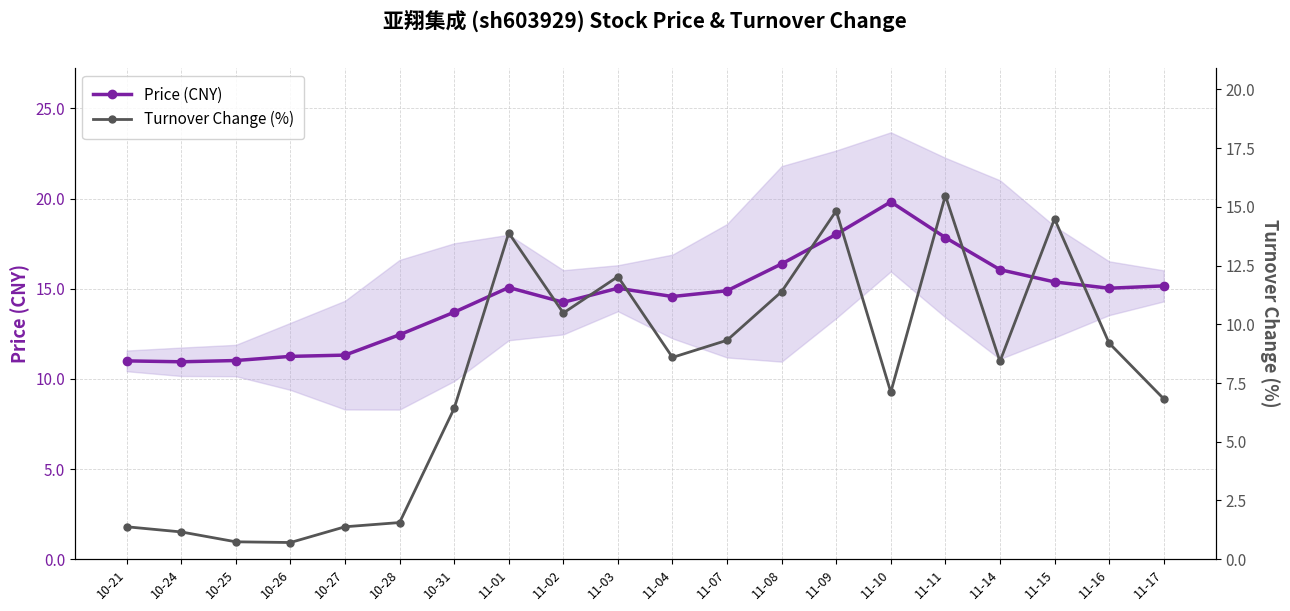

How many data points in Price (CNY) are less than 15?

10